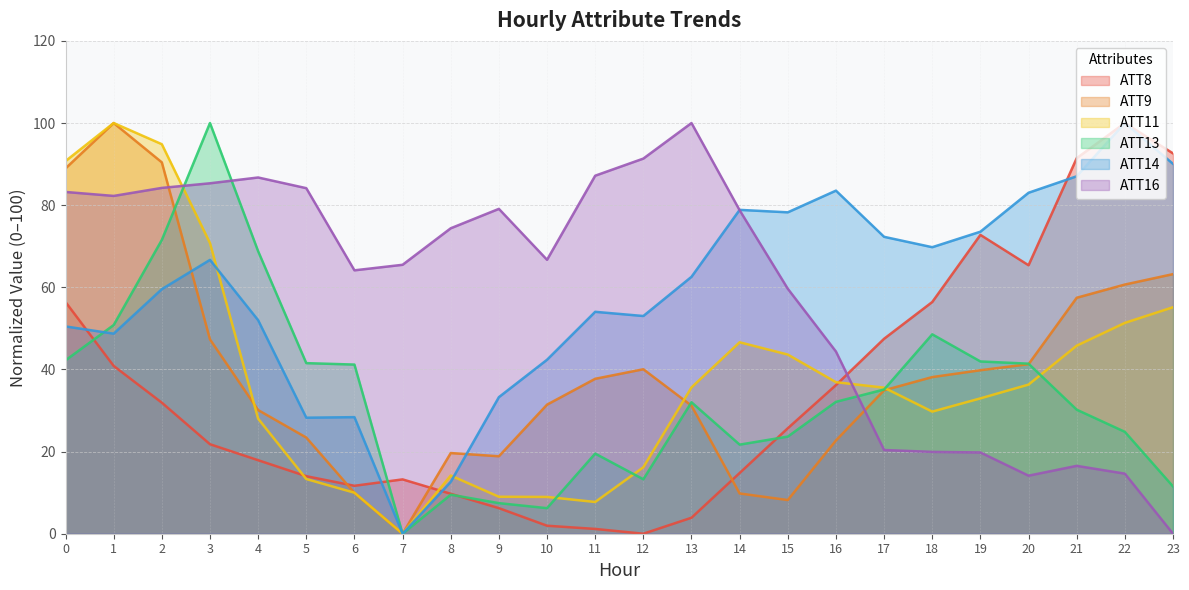

Where is the first local minimum for ATT13?

7